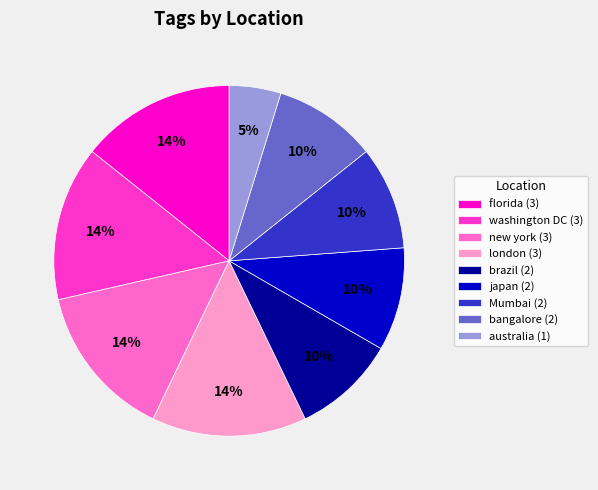

Which slice is the smallest?

australia (1)